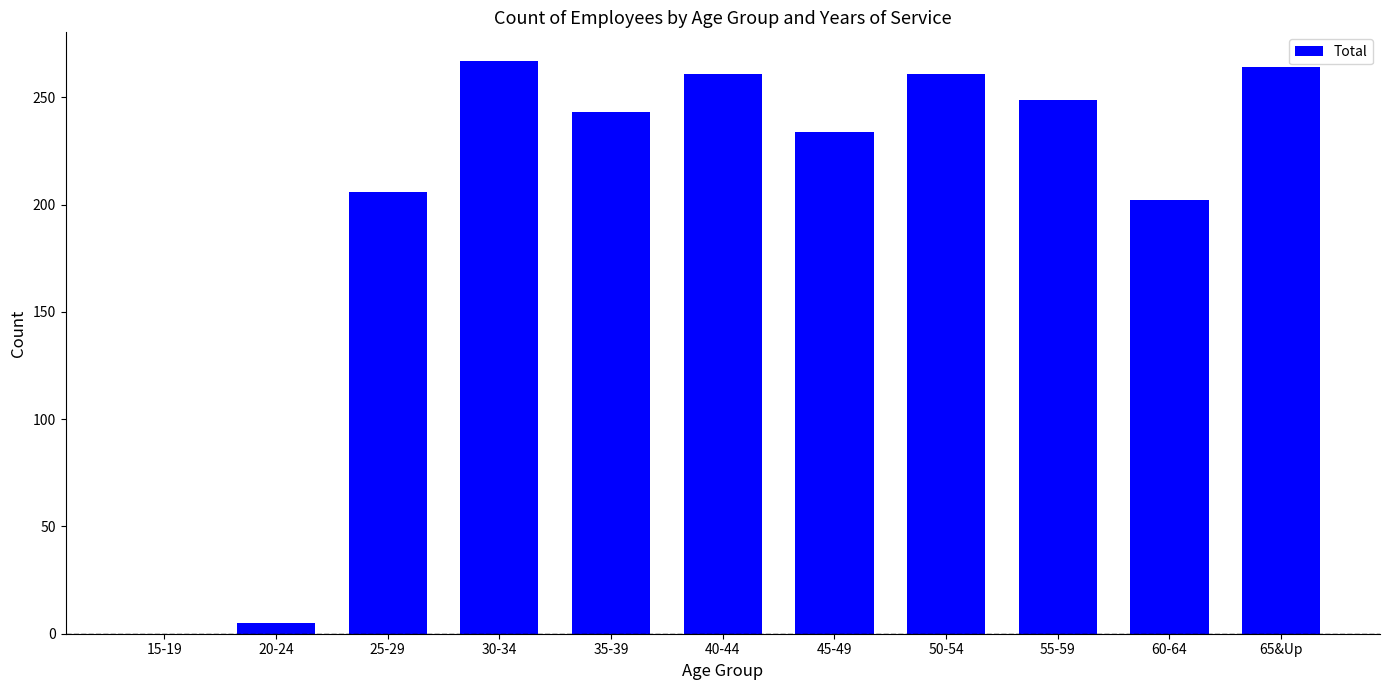

The value at 55-59 is 426. True or false?

False